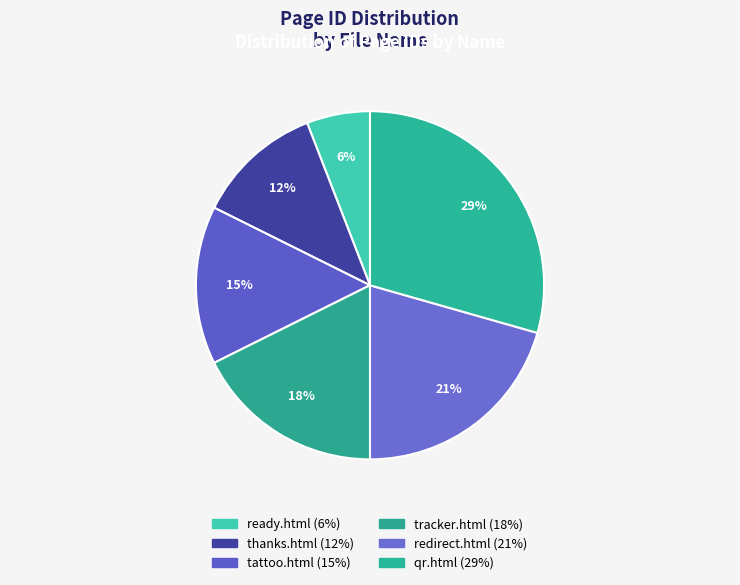

How many slices are in this pie chart?

6